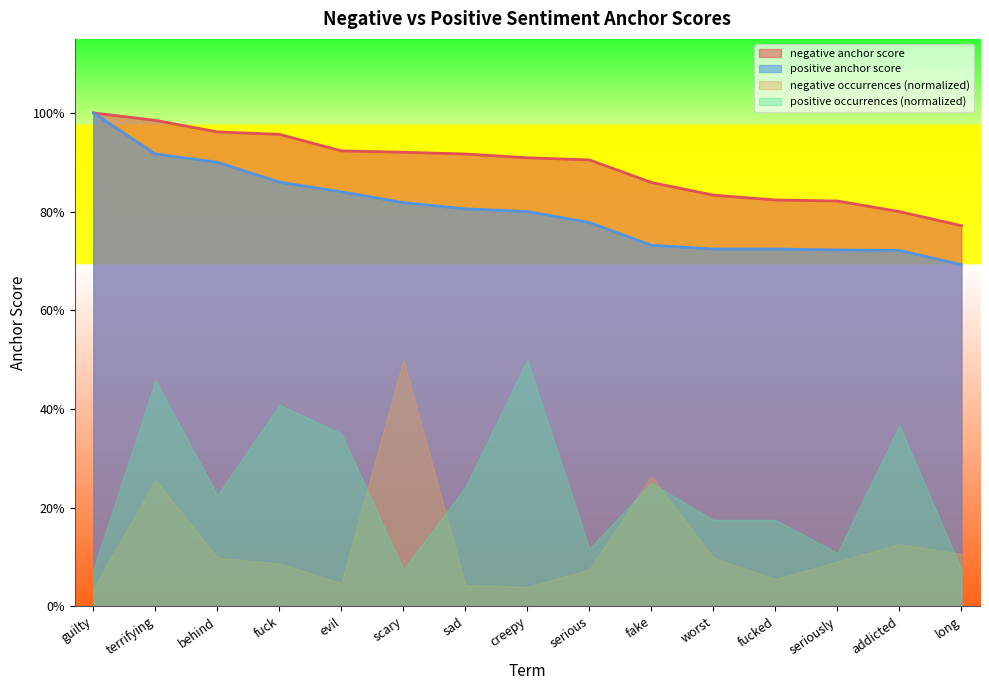

Where is negative anchor score nearest to the value 0?

long